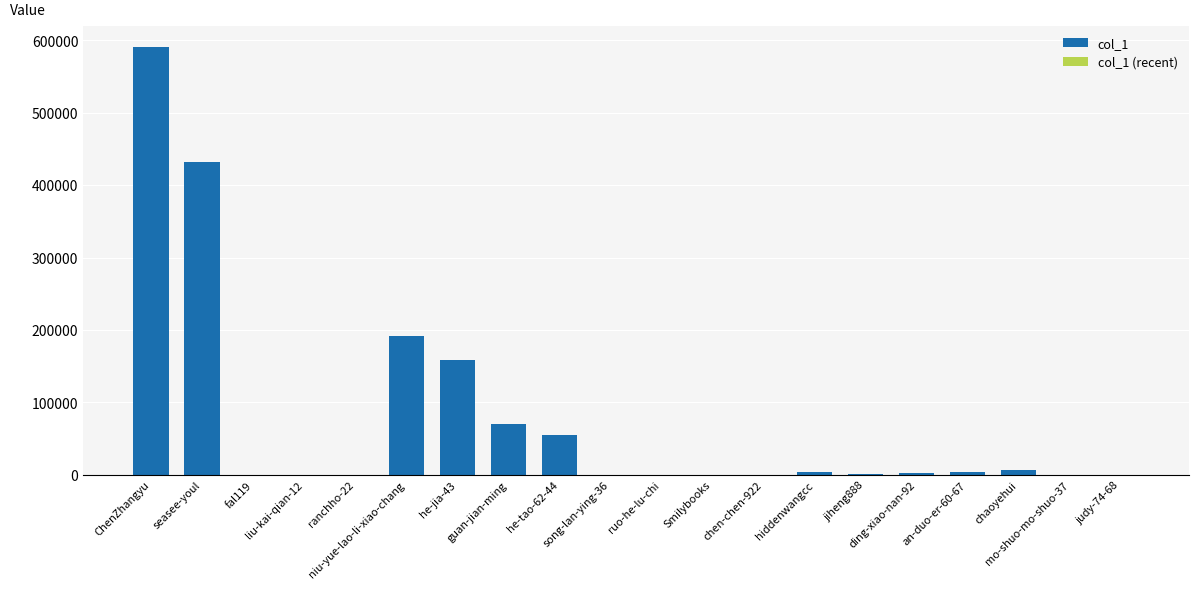

What is the approximate value at fal119, to the nearest 10?

350